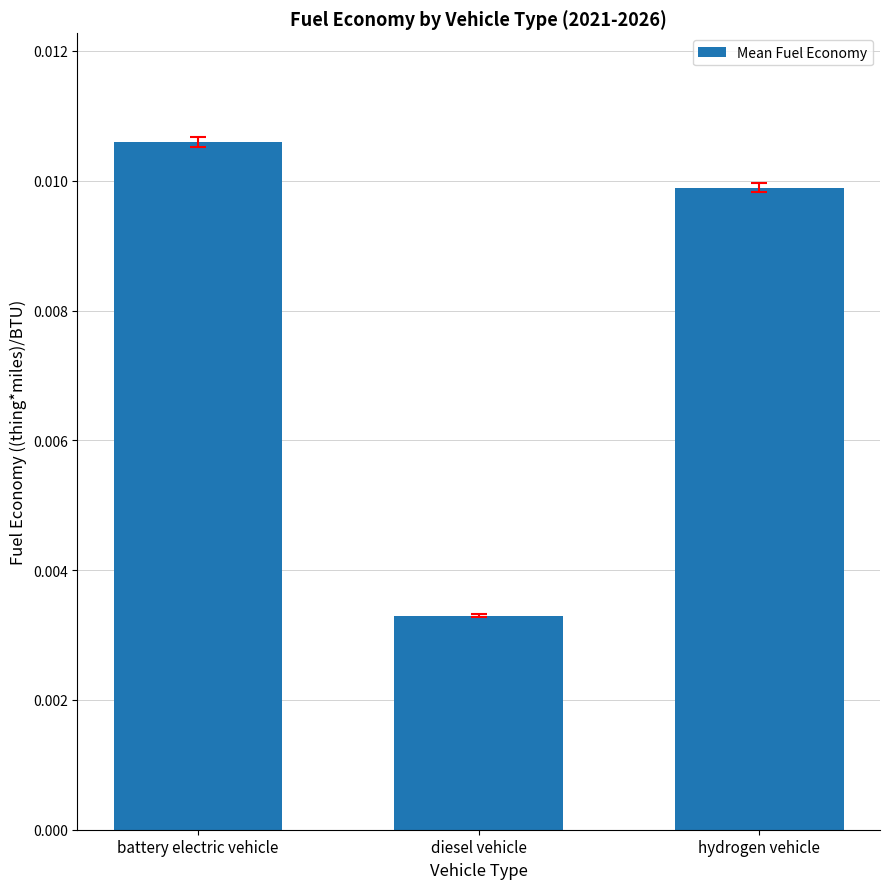

Which label corresponds to the smallest value in the chart?

diesel vehicle